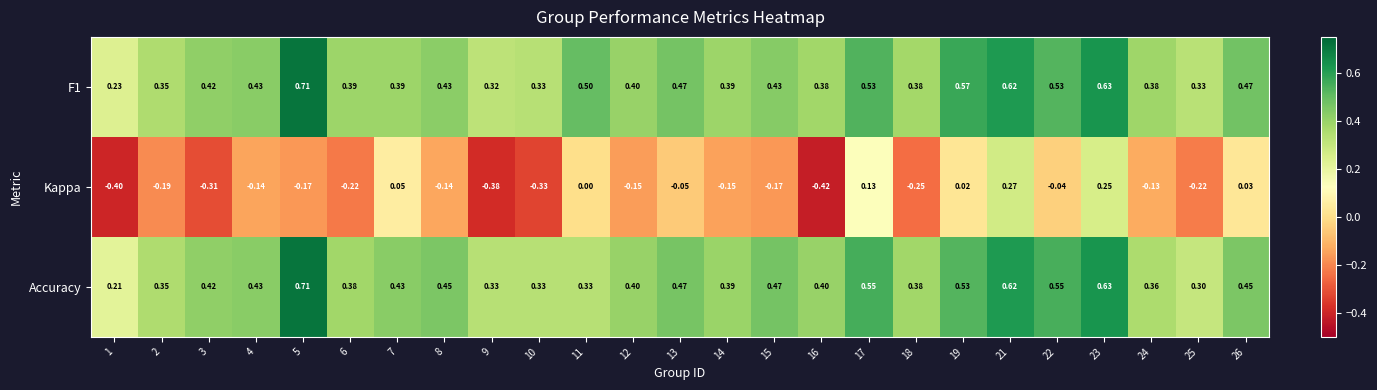

Is the value of Kappa at 12 greater than the value of Accuracy at 22?

No